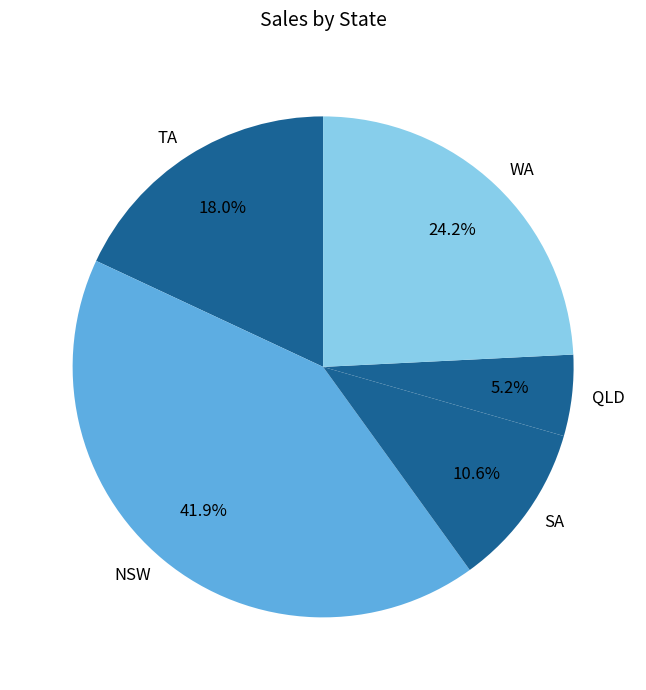

Count the number of slices in the pie.

5